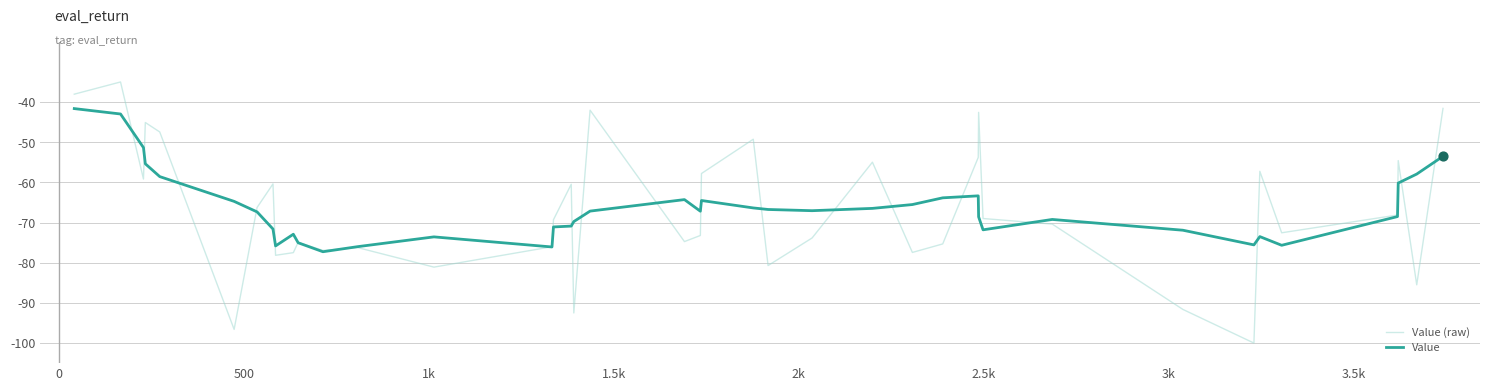

What is the lowest value of the Value (raw) series?

-100.0